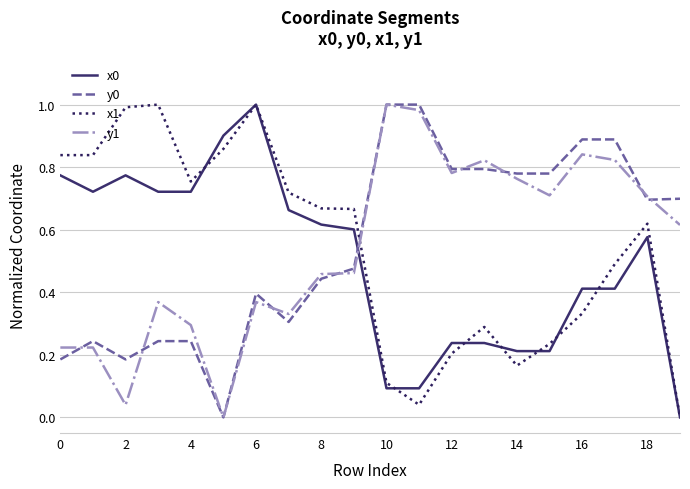

After their last crossing, which series has the higher values: y1 or x1?

y1